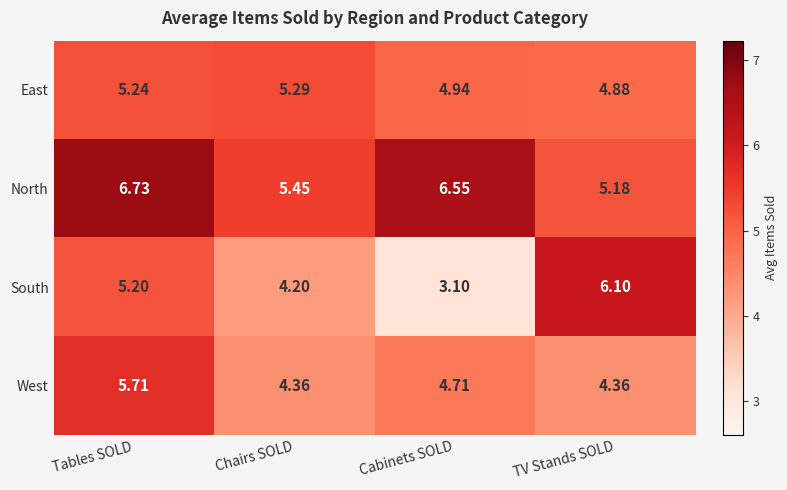

Count the number of data series in this chart.

4